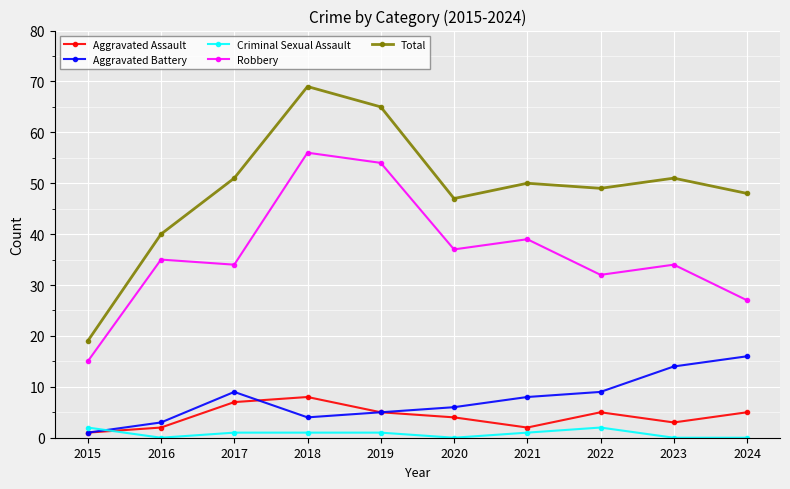

At how many categories does at least one series exceed 56?

2